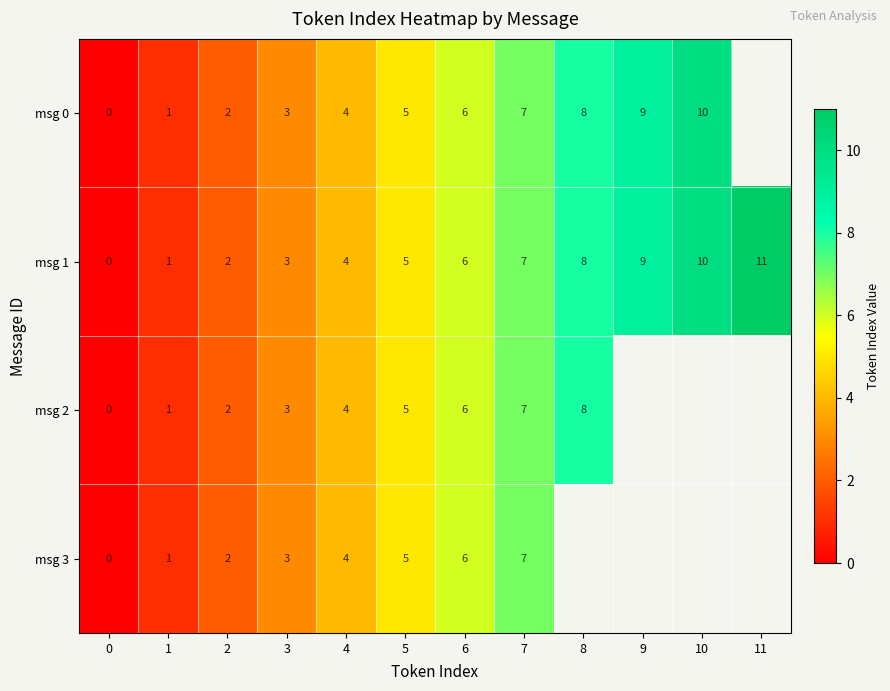

The value of msg 0 at 7 is 7. True or false?

True